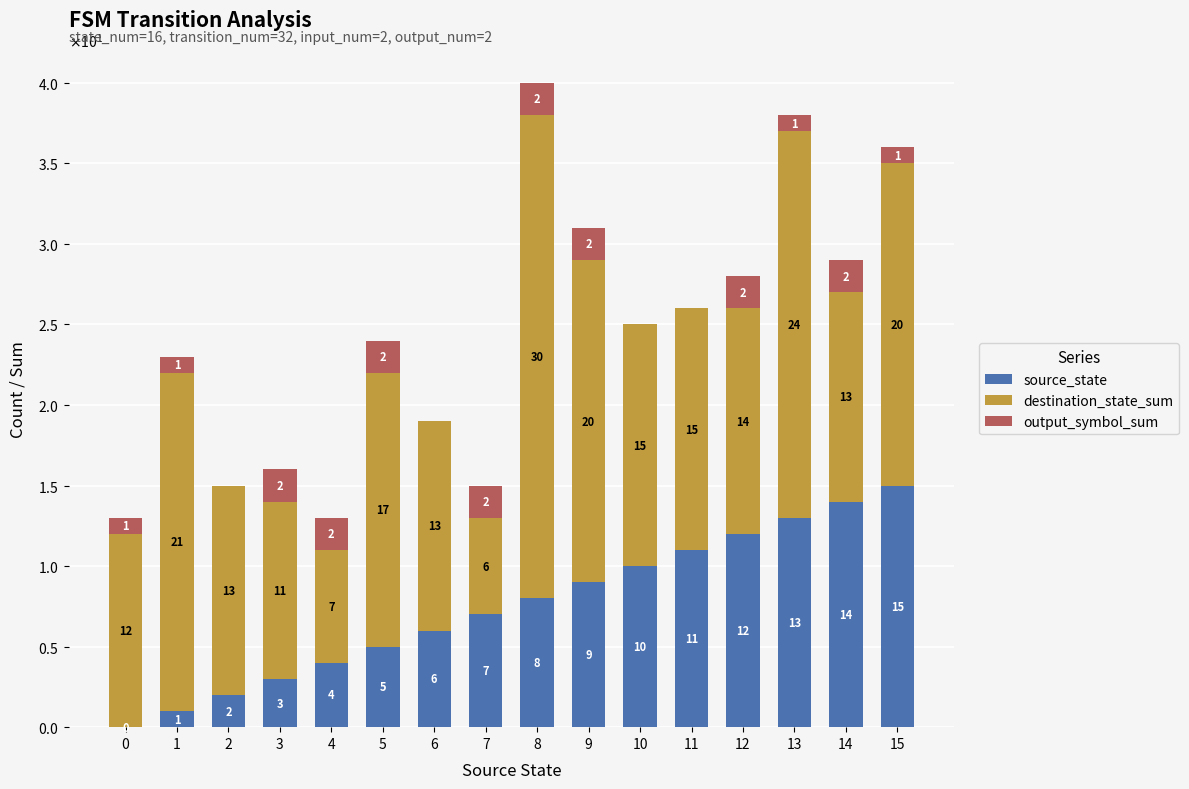

At which label is source_state closest to 7?

7